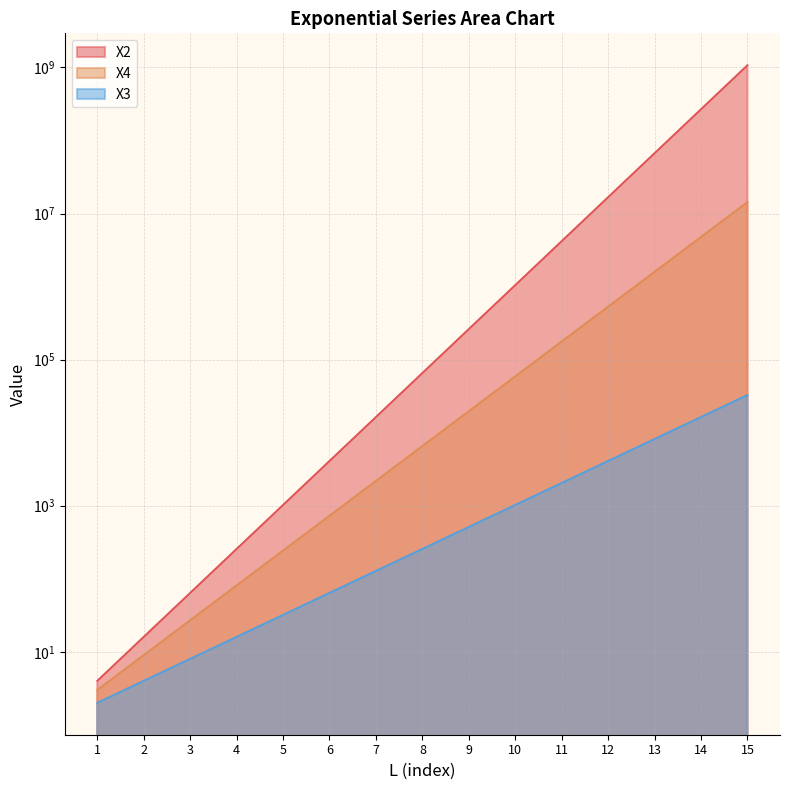

Which series has the largest total across all categories?

X2